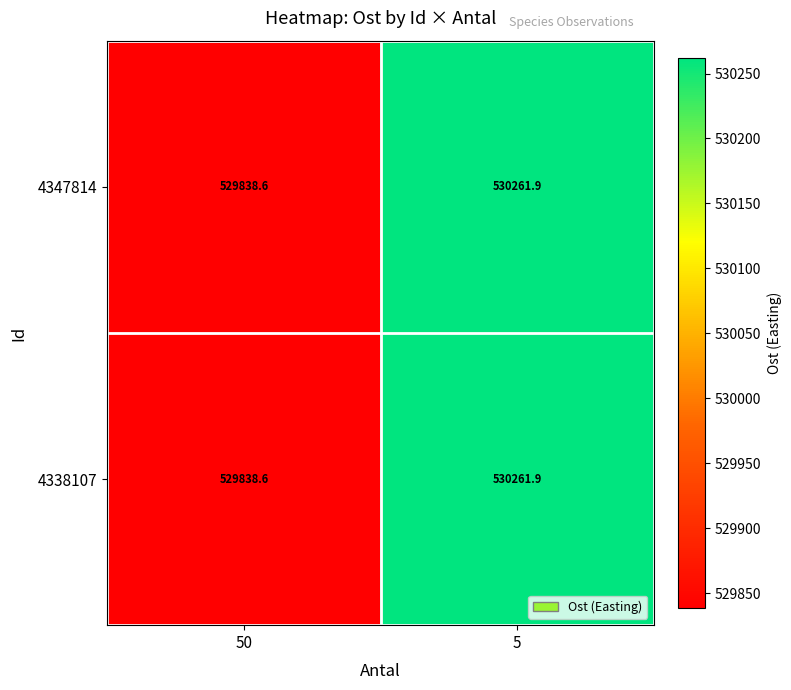

How many series are shown in this chart?

2